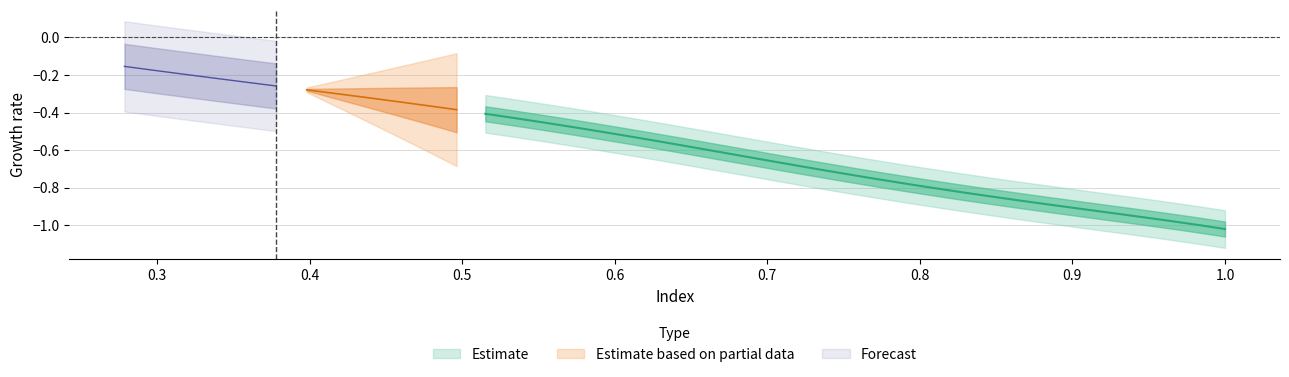

True or false: x has a value of 0.3 at 37.

True